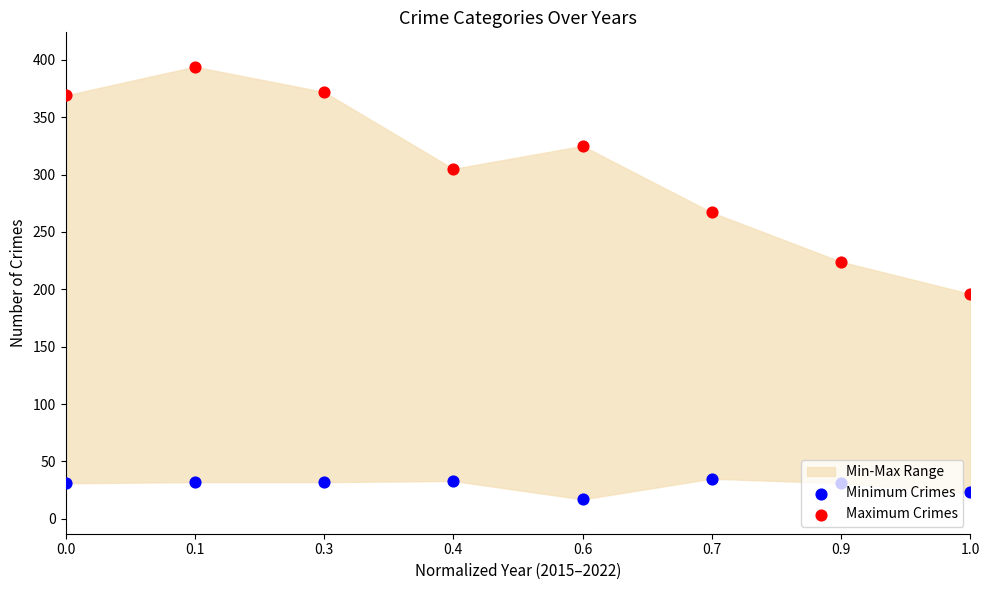

Which series reaches the minimum Y coordinate?

Minimum Crimes